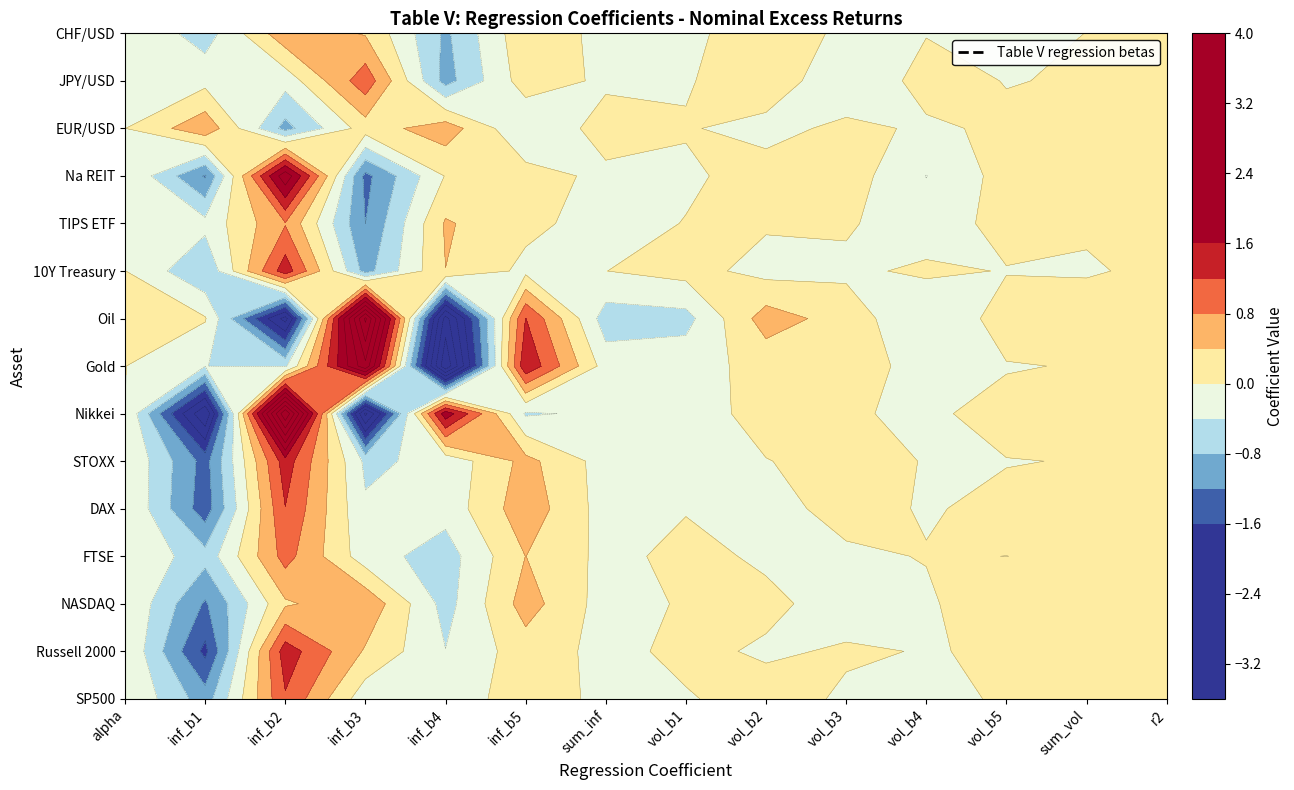

What is the difference between the highest and lowest values at 2?

6.5